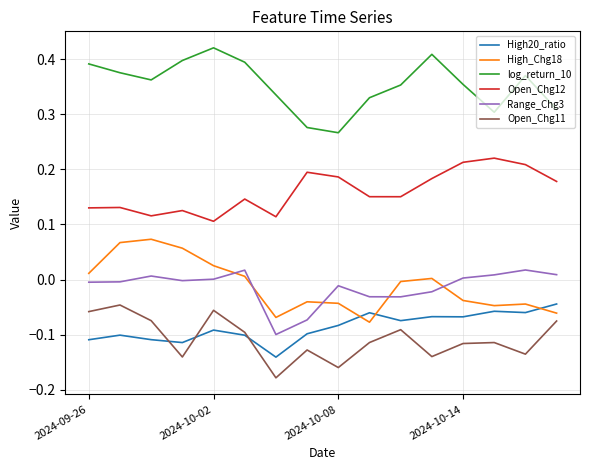

How many series are shown in this chart?

6